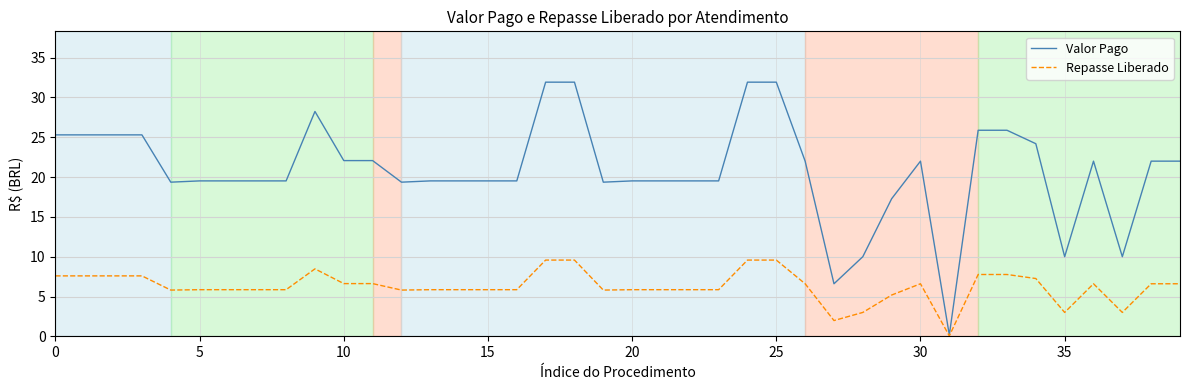

What is the greatest value displayed?

31.9